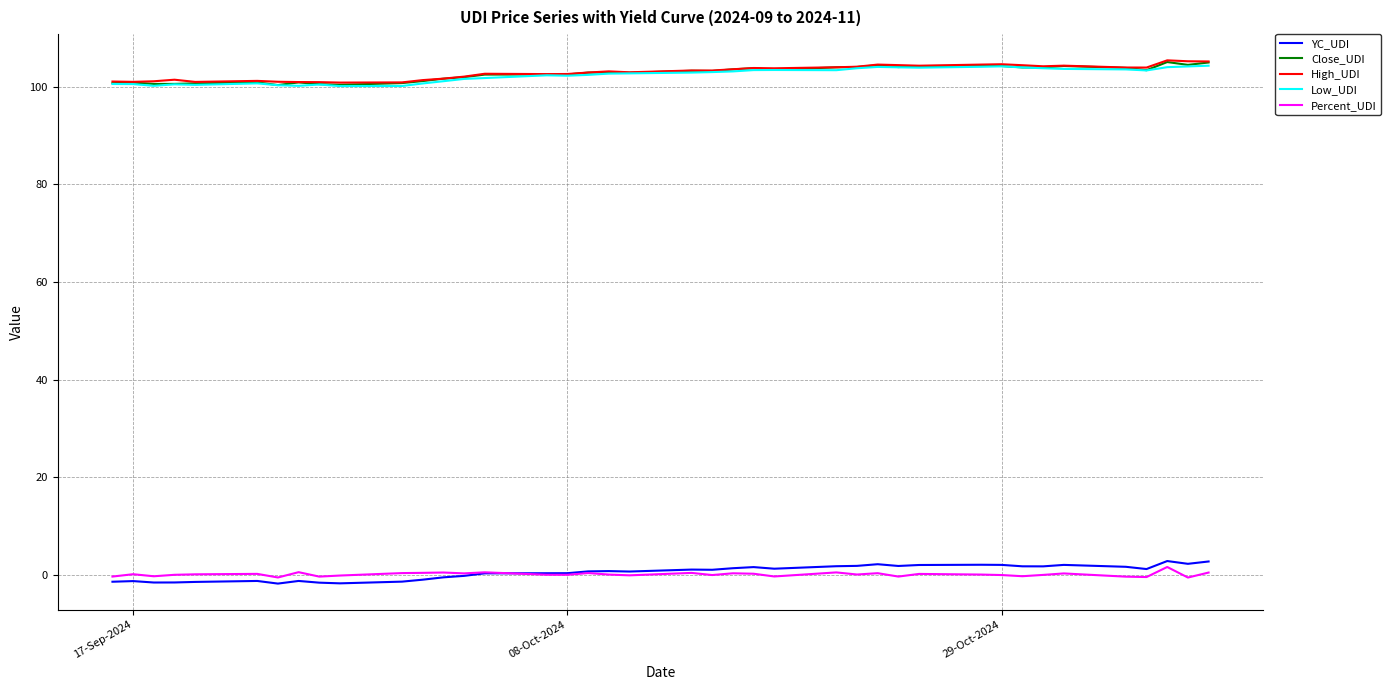

True or false: High_UDI and Percent_UDI cross at least once.

False